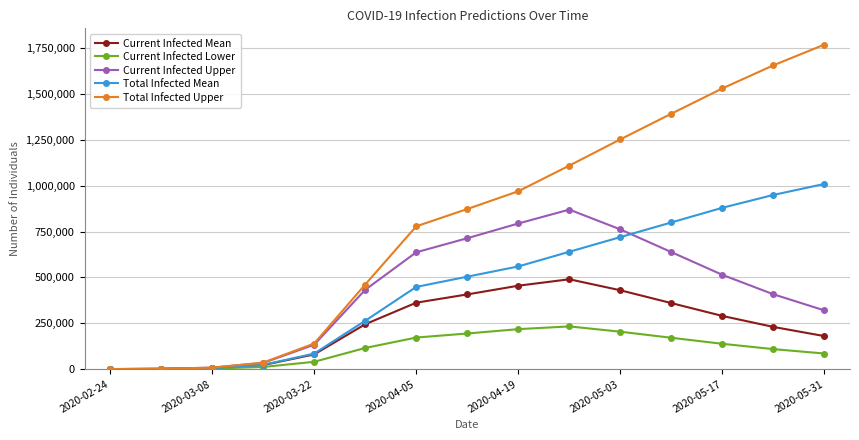

True or false: Total Infected Mean has more than 2 points higher than both neighbors.

False